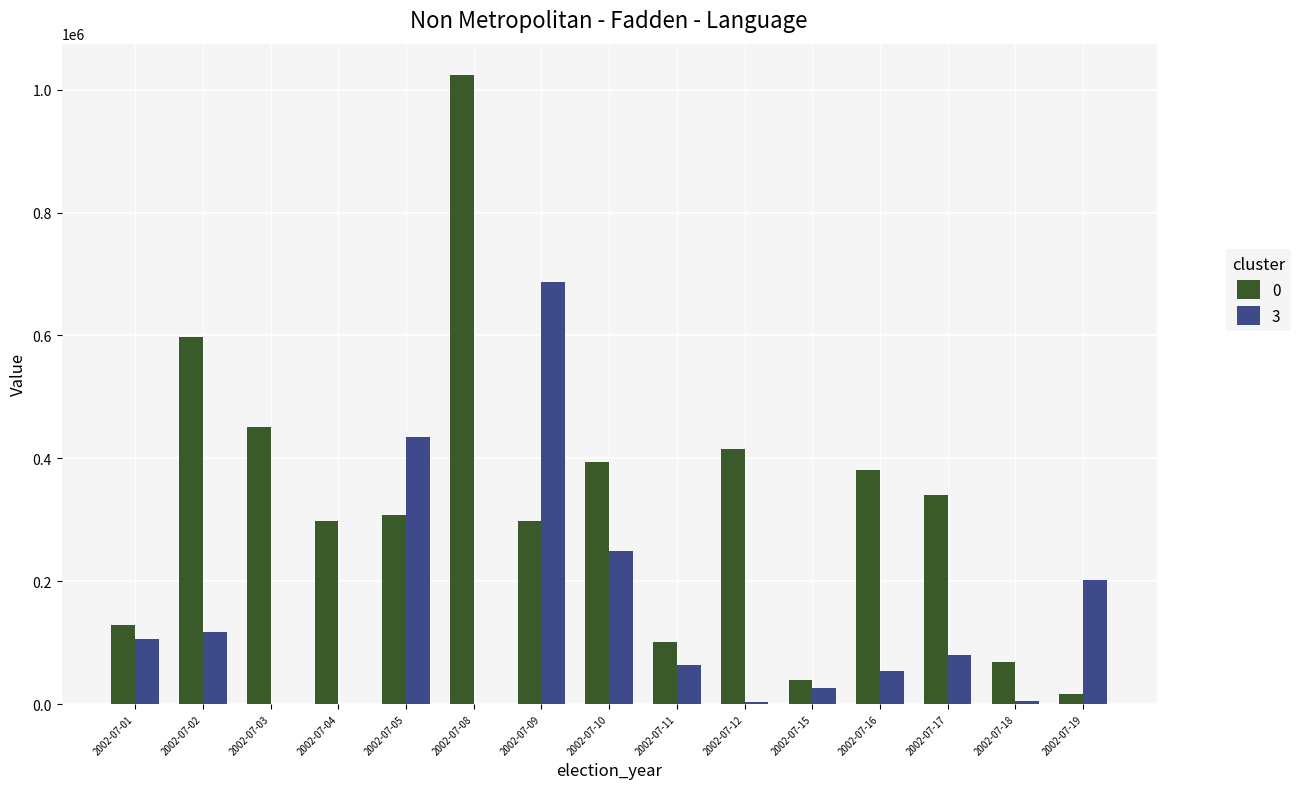

At which label does 3 first exceed 63328?

2002-07-01